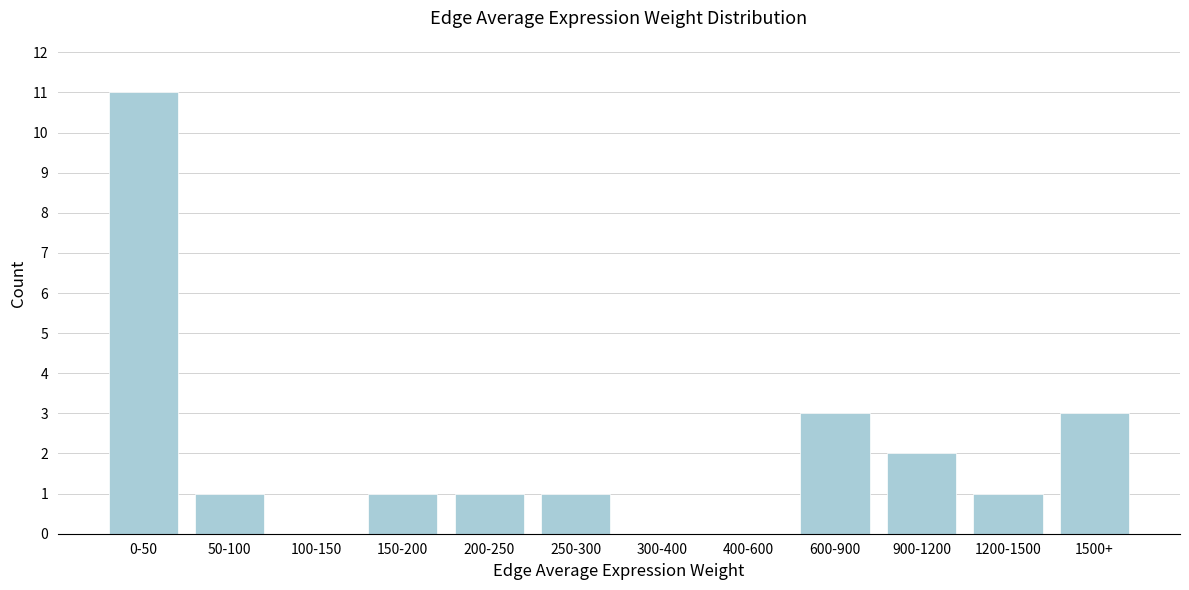

Reading right to left, extract all data points from this chart.

1500+=3	1200-1500=1	900-1200=2	600-900=3	400-600=0	300-400=0	250-300=1	200-250=1	150-200=1	100-150=0	50-100=1	0-50=11